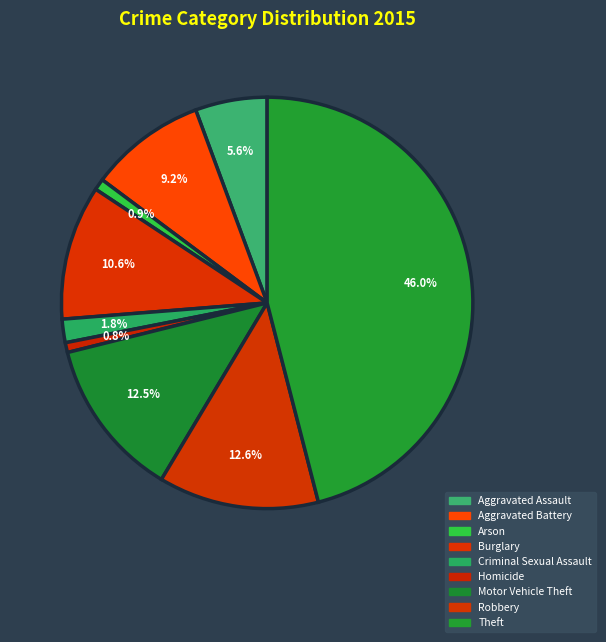

Between Arson and Burglary, which is larger?

Burglary